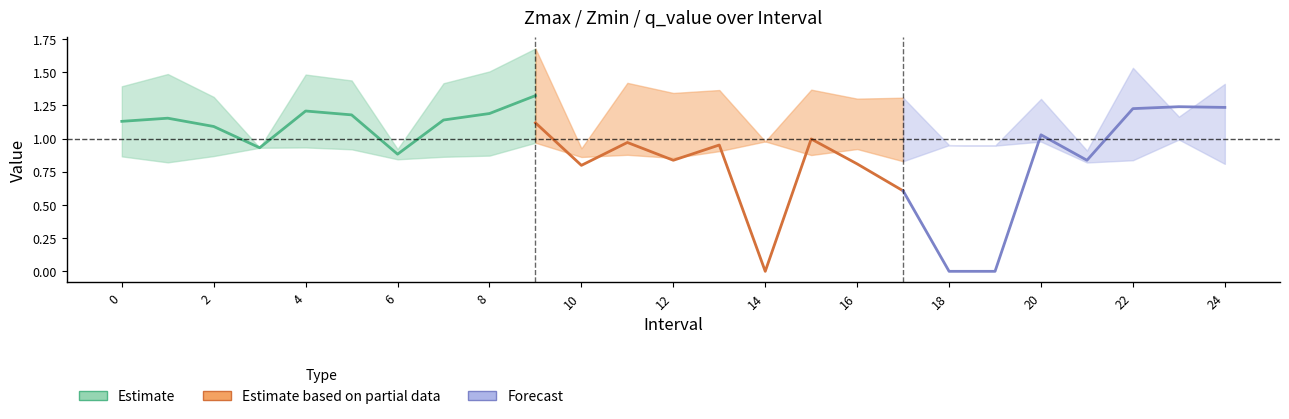

Between 17.0 and 14.0, which is larger?

17.0